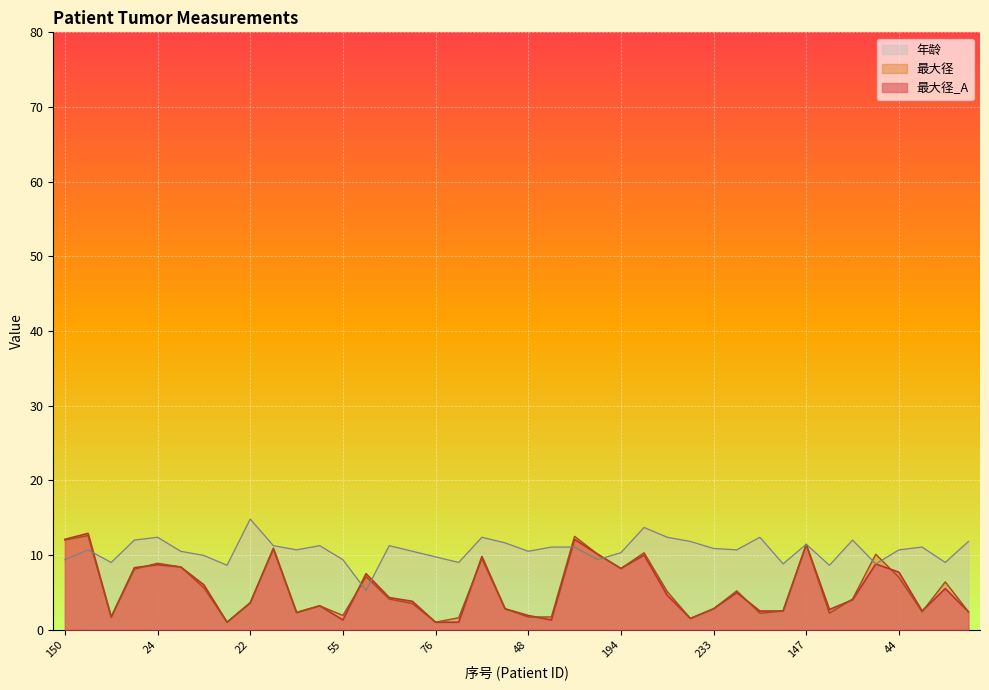

What is the average value of the 最大径 series?

5.5